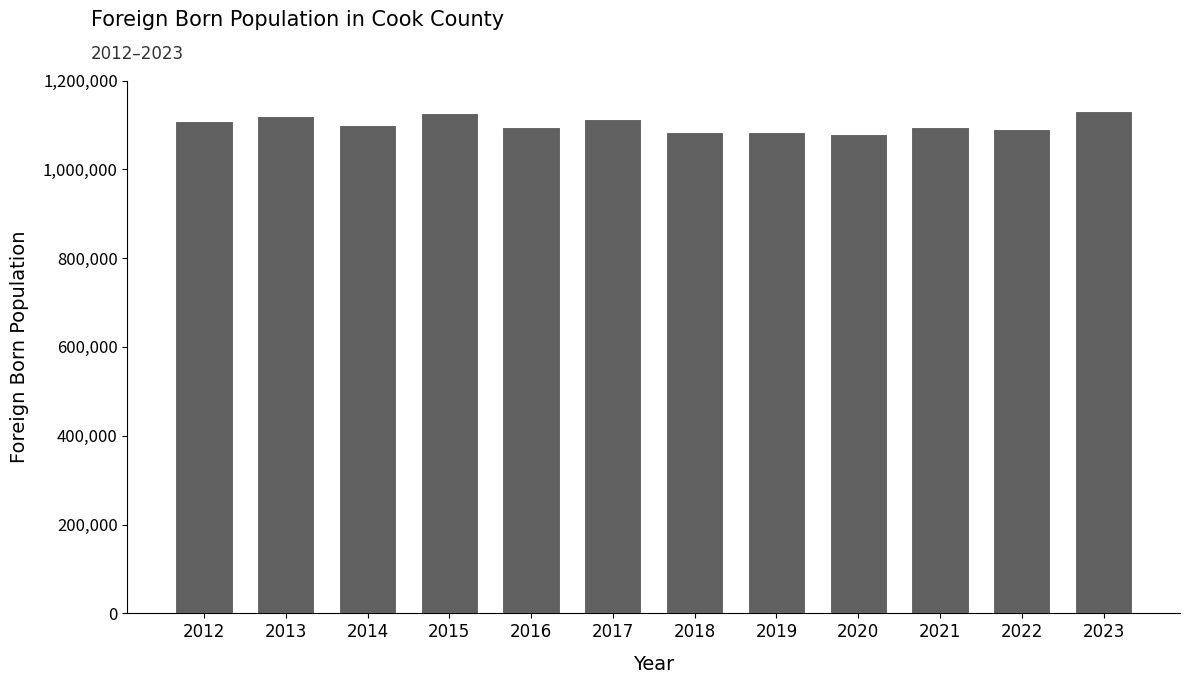

What is the sum of all values?

13226092